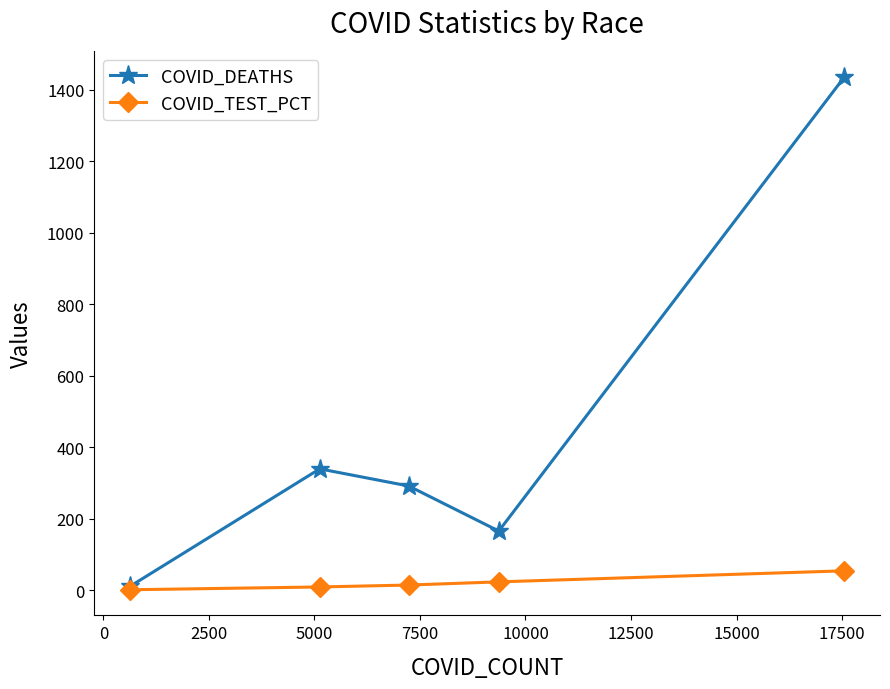

How many data points does each series have?

5